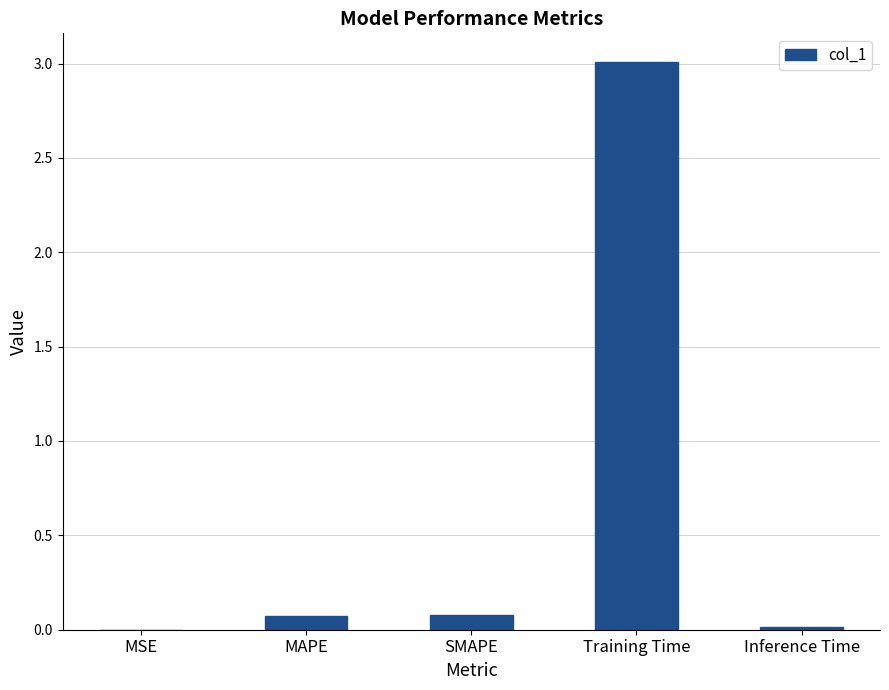

The value at Training Time is 0.7. True or false?

False